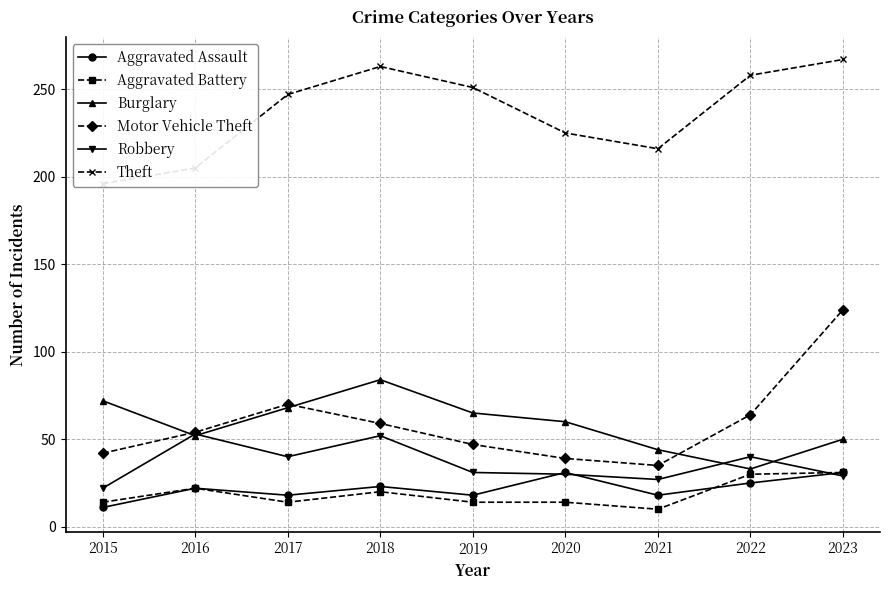

Which label corresponds to the largest value in the chart?

2023